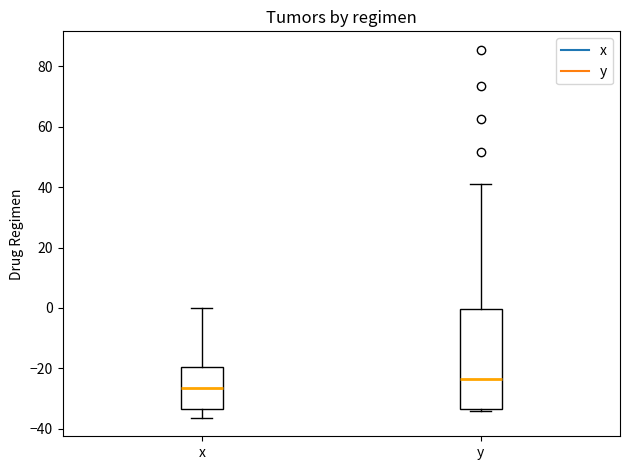

Which box's median line is the lowest?

x